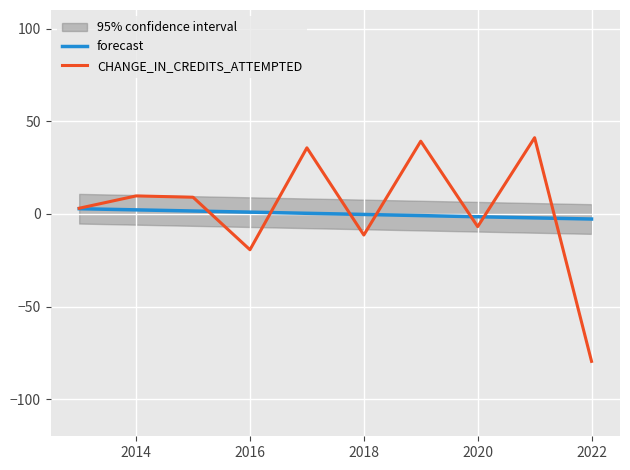

True or false: CHANGE_IN_CREDITS_ATTEMPTED has more than 0 points higher than both neighbors.

True